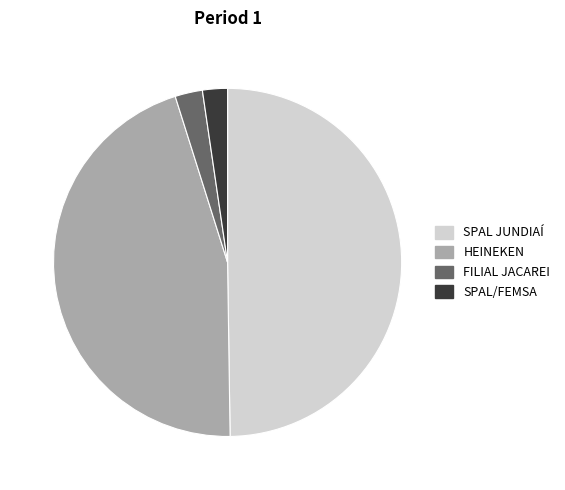

How many segments does this pie chart have?

4